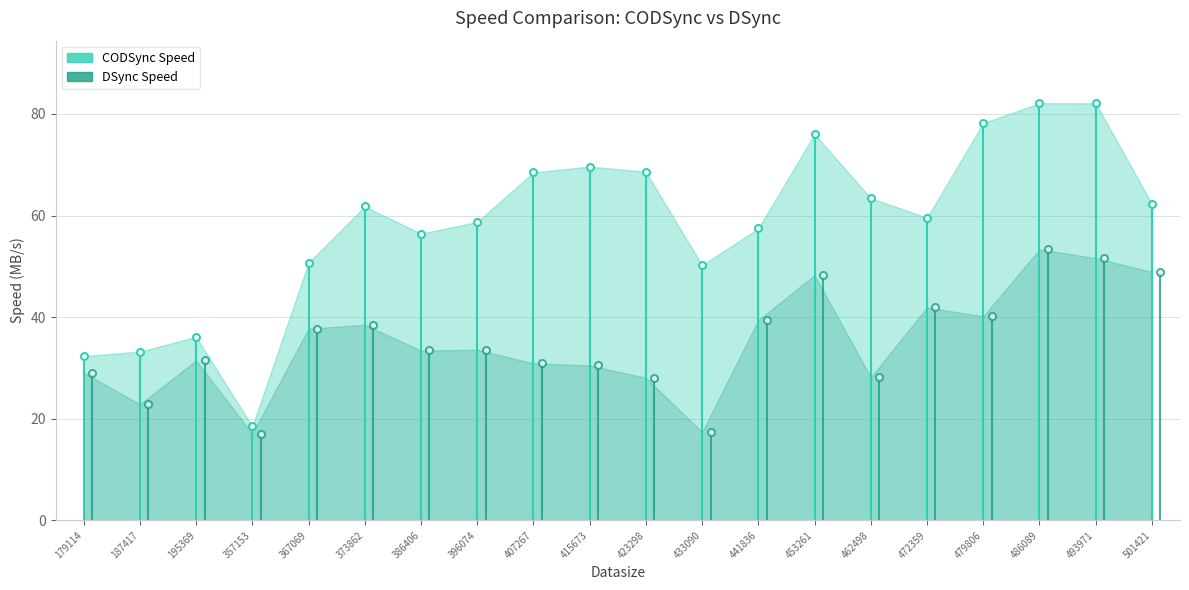

Which series has the largest total across all categories?

CODSync Speed